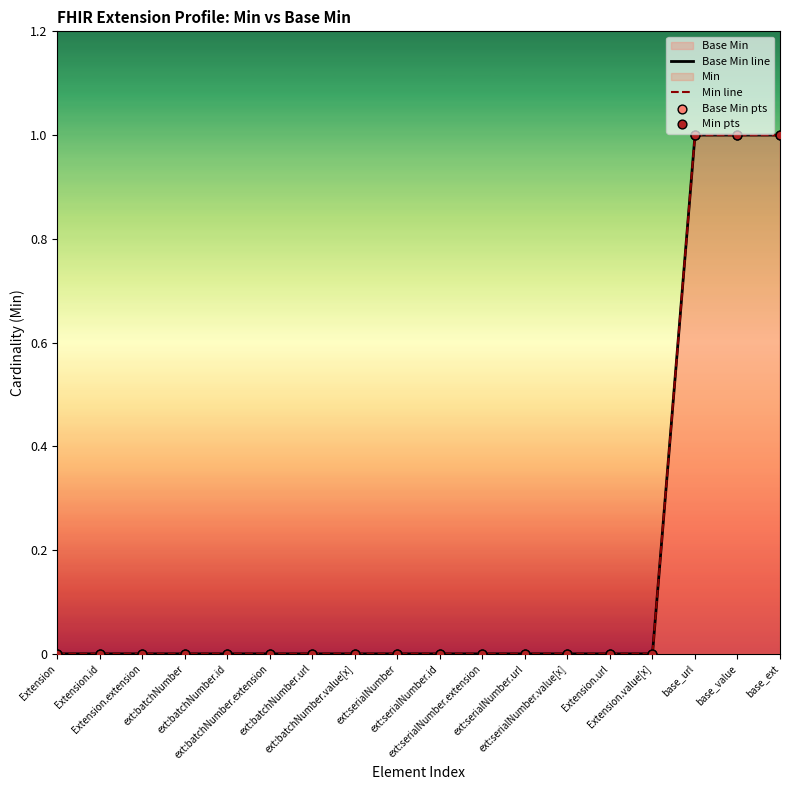

Which series reaches the minimum Y coordinate?

Base Min line